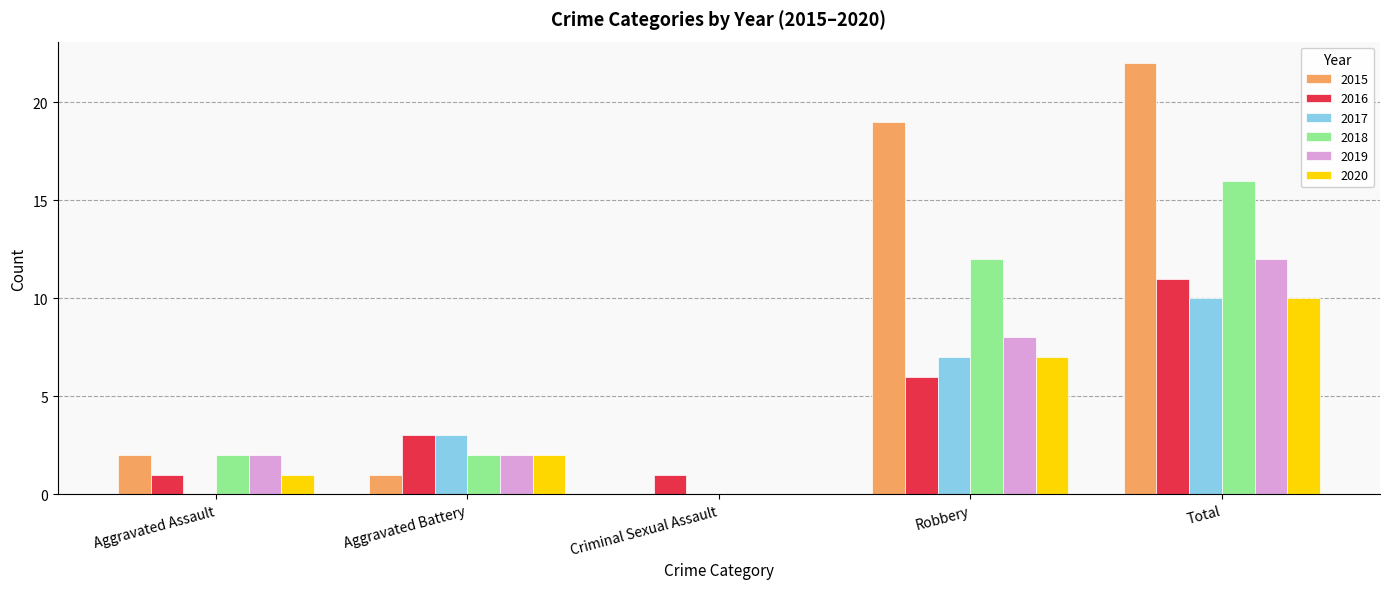

Are the bars horizontal?

No